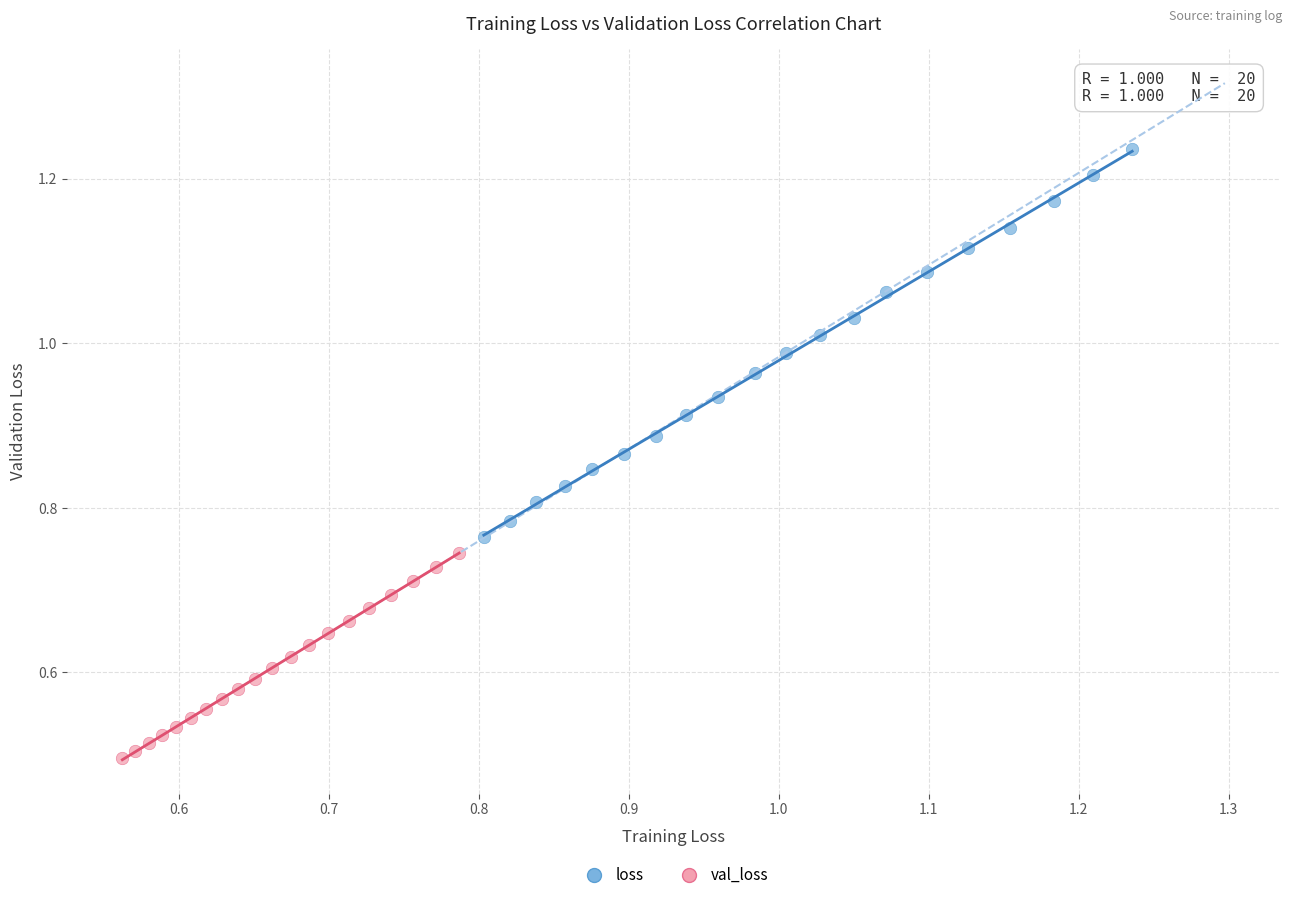

Which series reaches the minimum Y coordinate?

val_loss